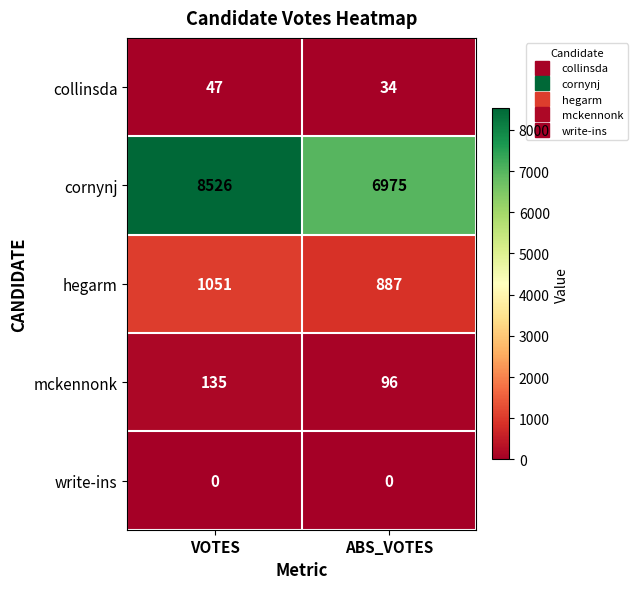

What is the total value across all series at VOTES?

9759